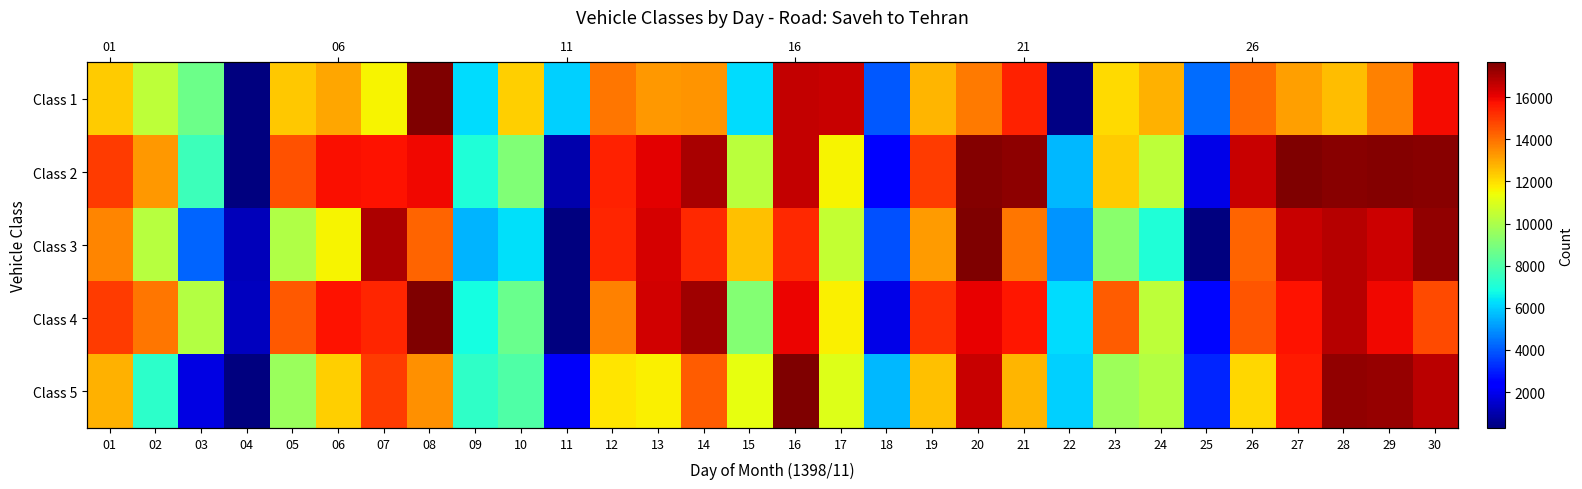

Which has a higher value, 24 or 30?

30